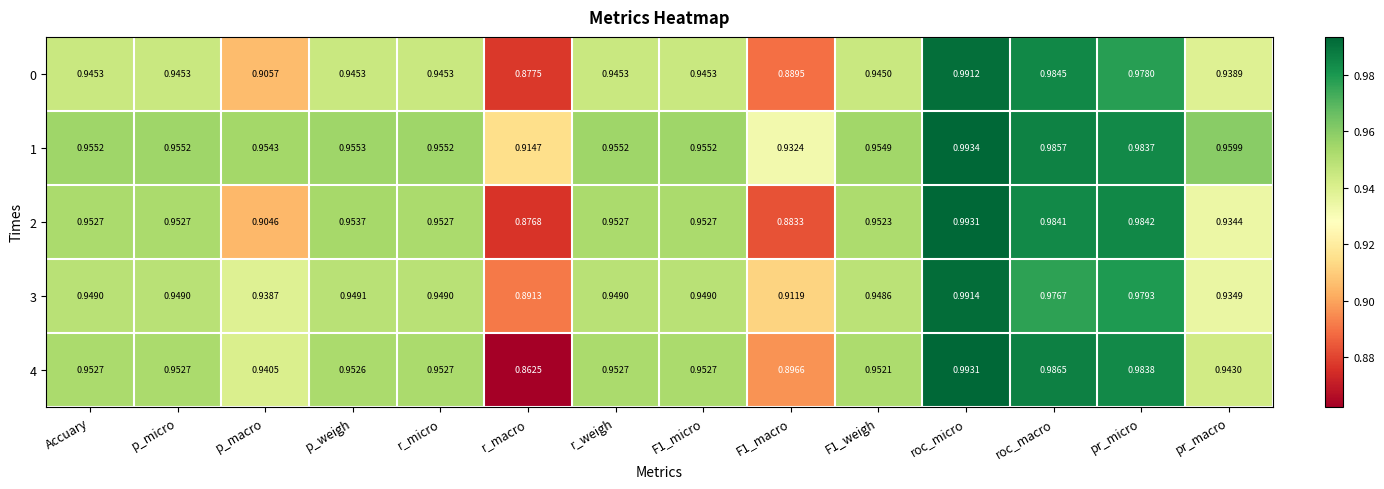

At which label is 4 closest to 0?

r_macro